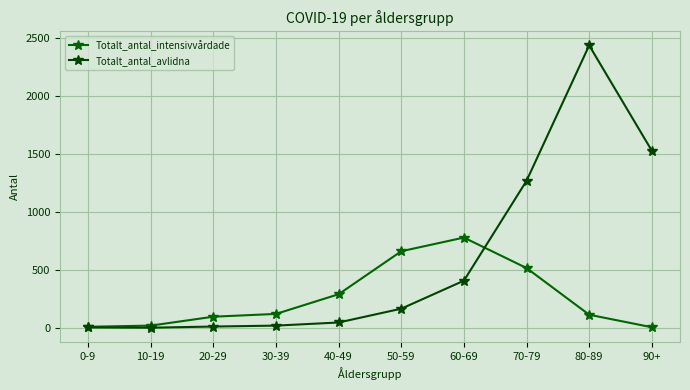

At which category is the sum across all series the highest?

80-89